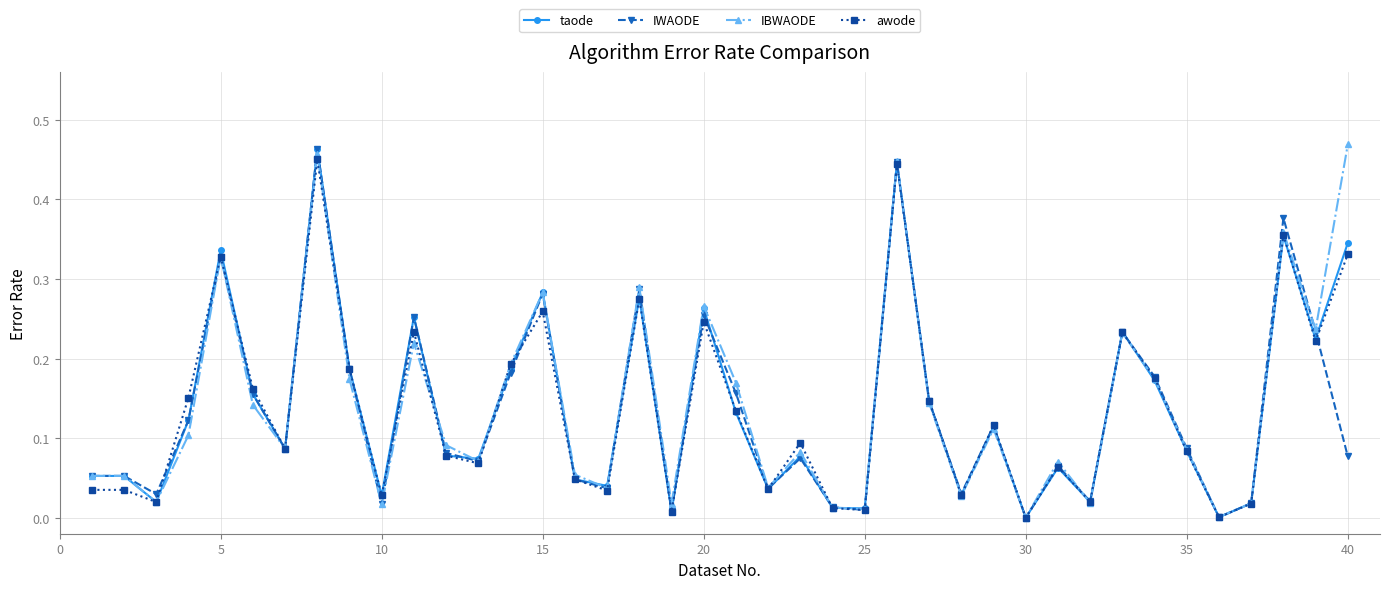

True or false: taode and IBWAODE intersect in this chart.

True